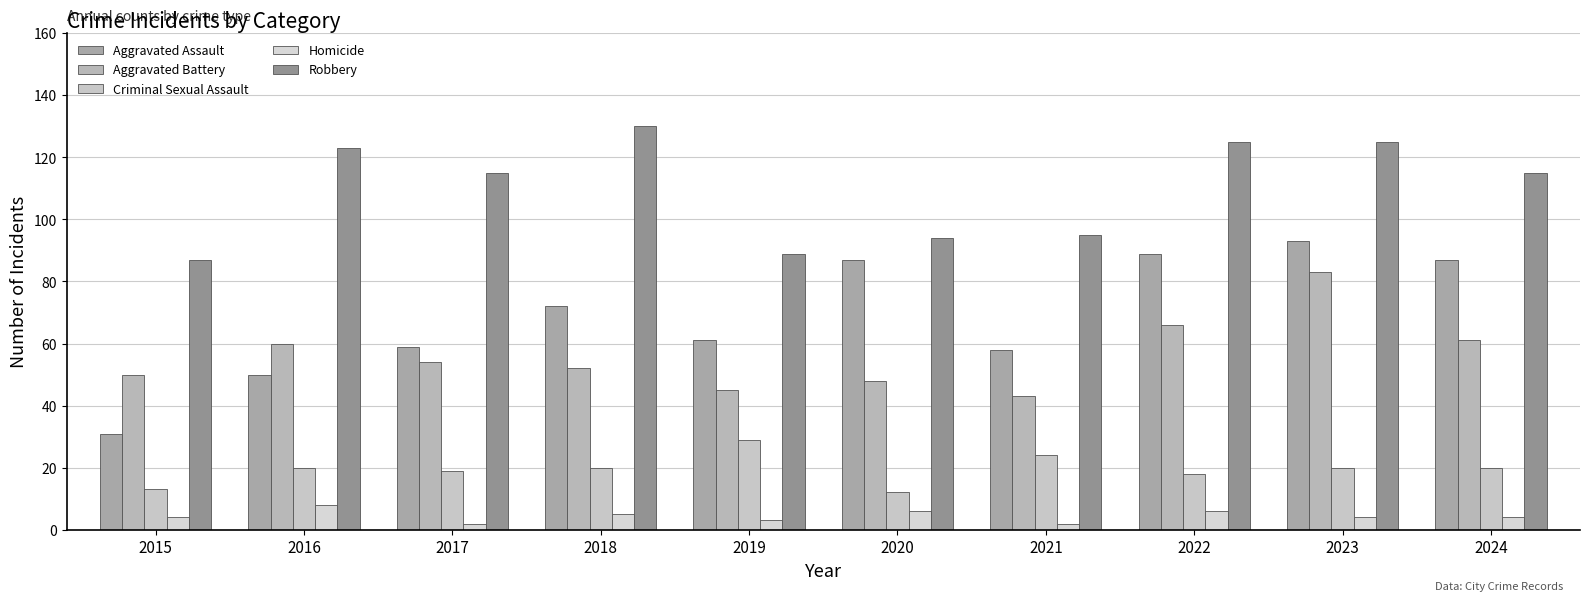

True or false: Aggravated Assault has a value of 58 at 2021.

True